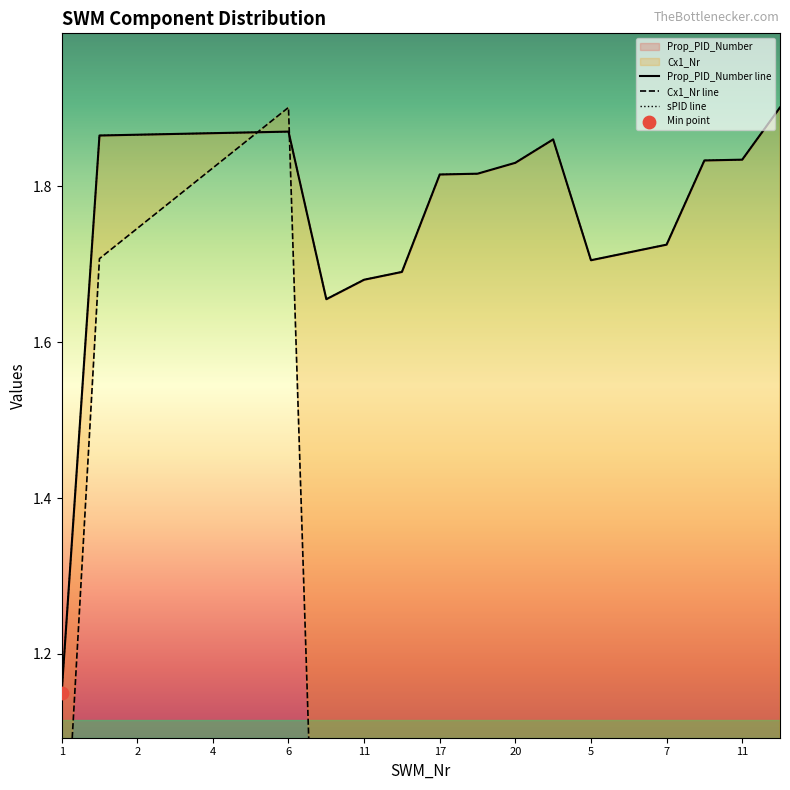

What is the total value across all series at 1?

3.2